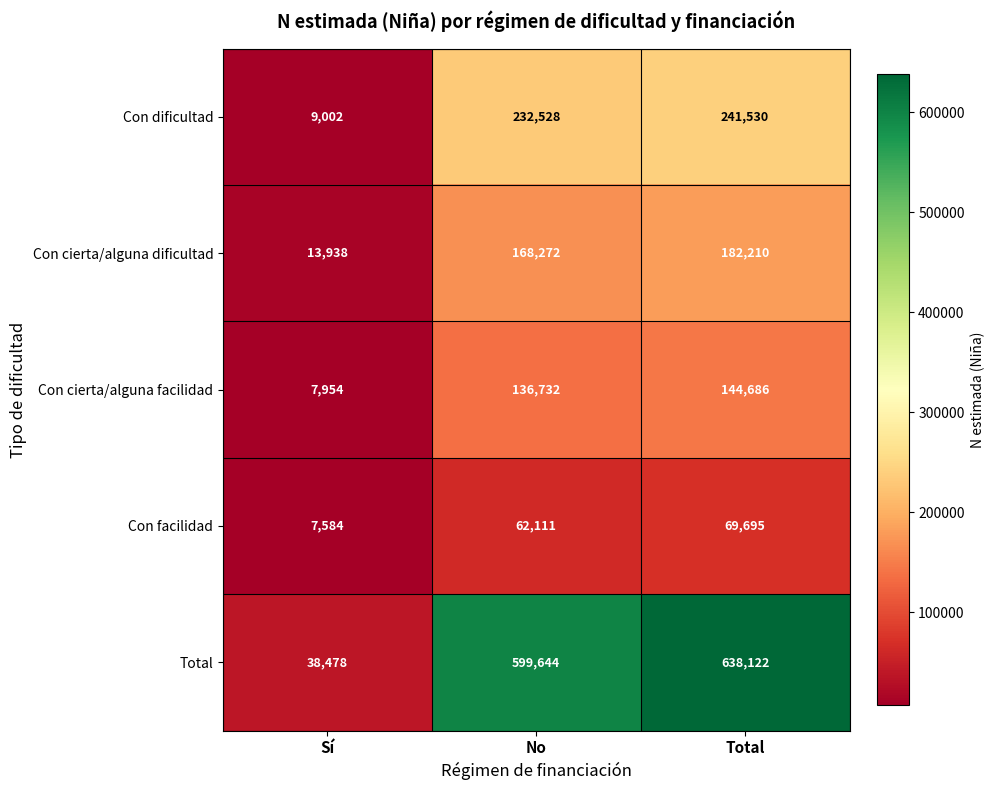

At which label is Con cierta/alguna dificultad closest to 98074?

No